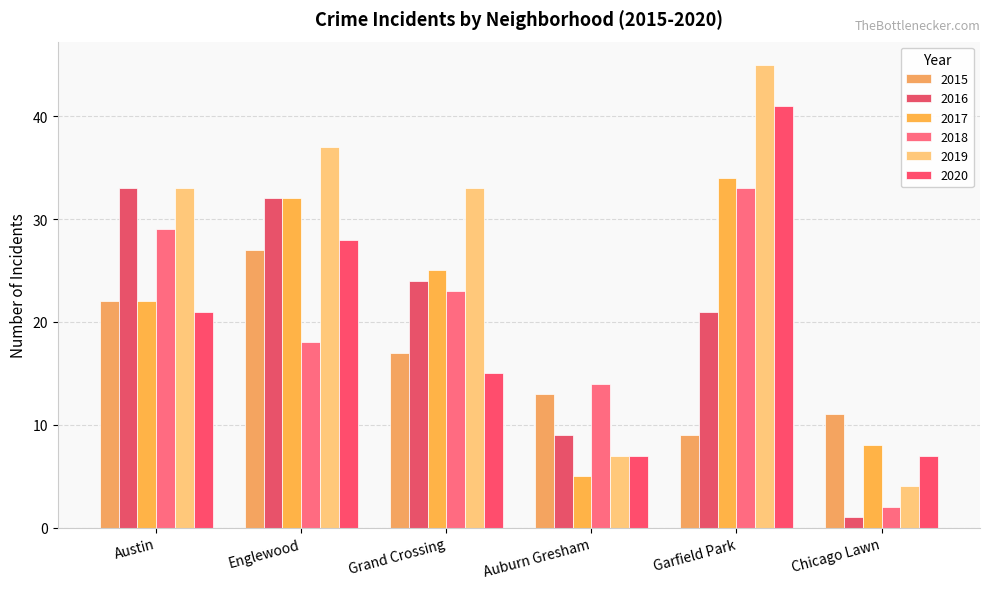

How many bars are there in total?

36